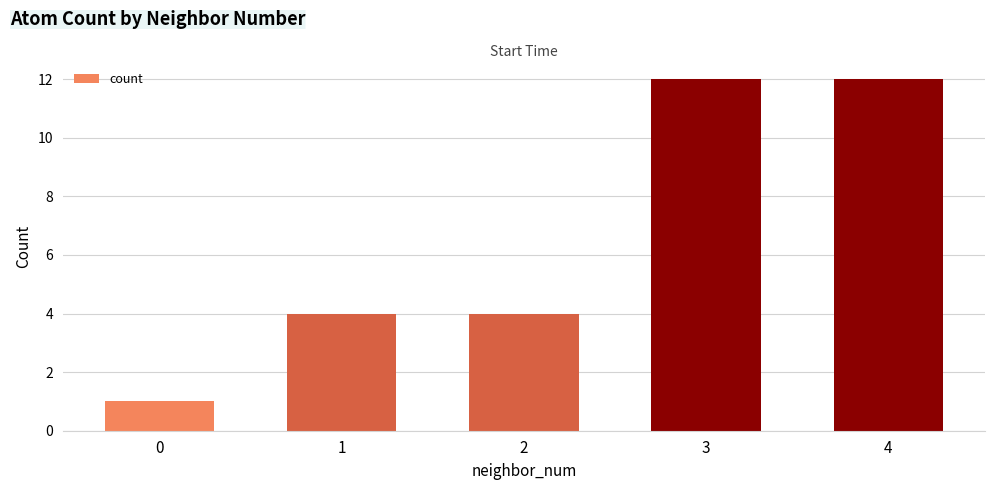

What is the value of the 2nd bar from the left?

4